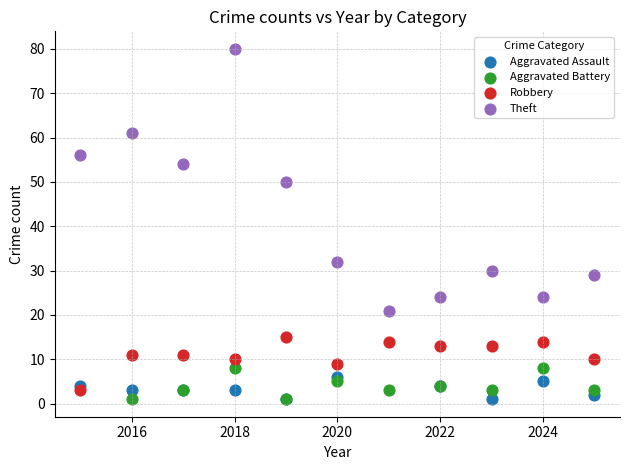

Which series contains the highest Y value?

Theft